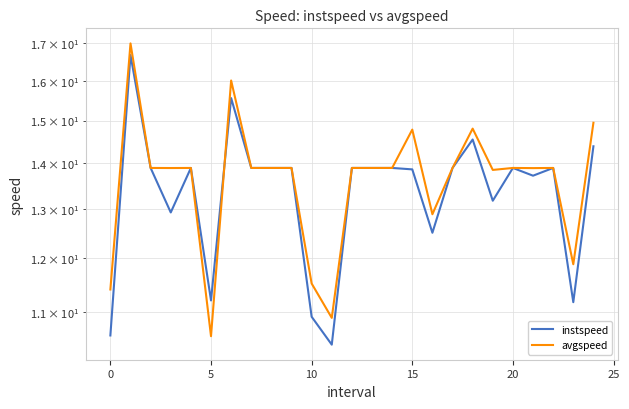

How many interior local peaks does the avgspeed series have?

7